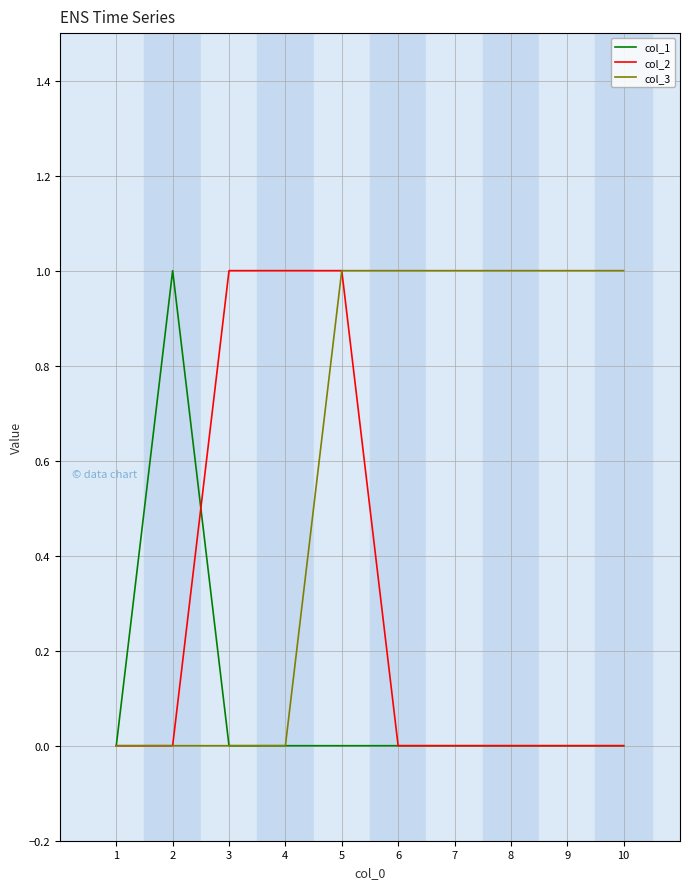

Is the value of col_1 at 5 greater than the value of col_3 at 6?

No